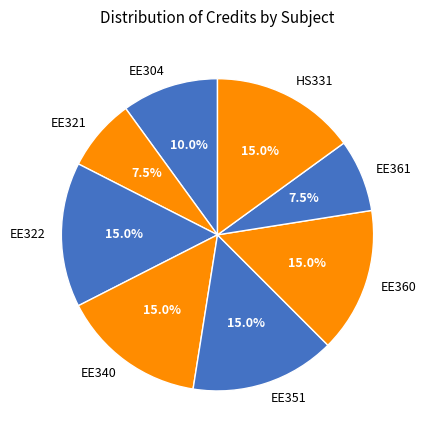

Approximately how many times larger is the value at EE360 compared to EE340?

1.0